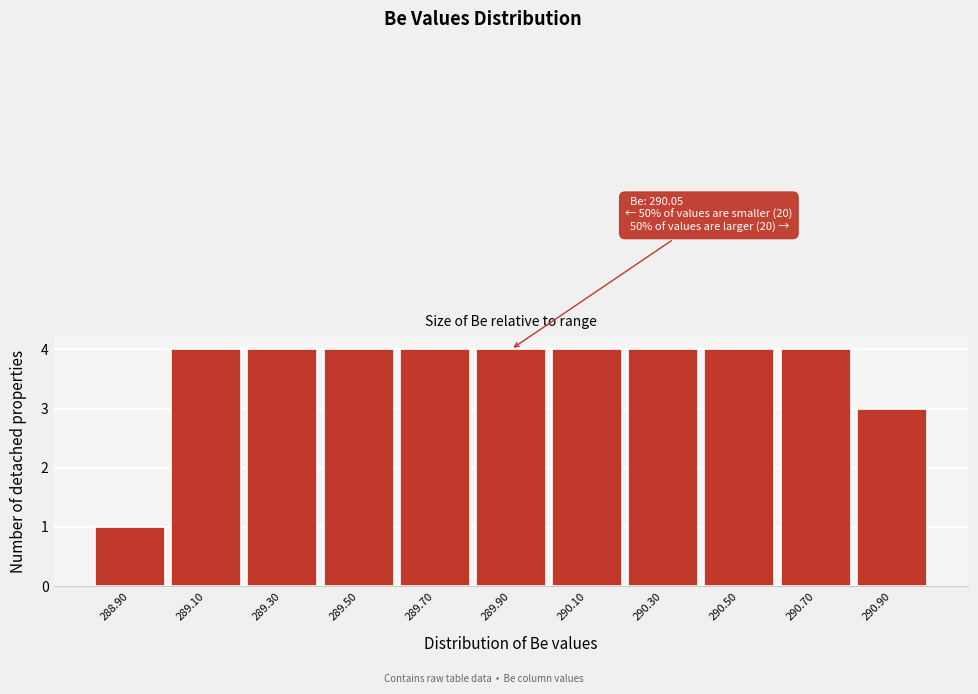

Reading left to right, transcribe all the data shown in this chart.

1	4	4	4	4	4	4	4	4	4	3